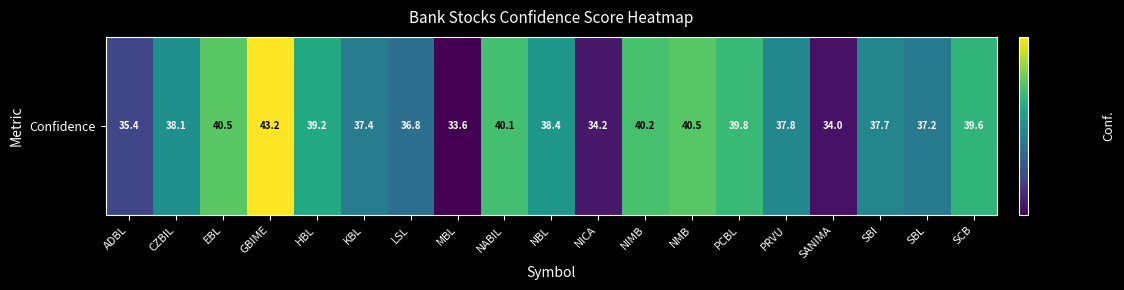

Count the number of values greater than 38.

10